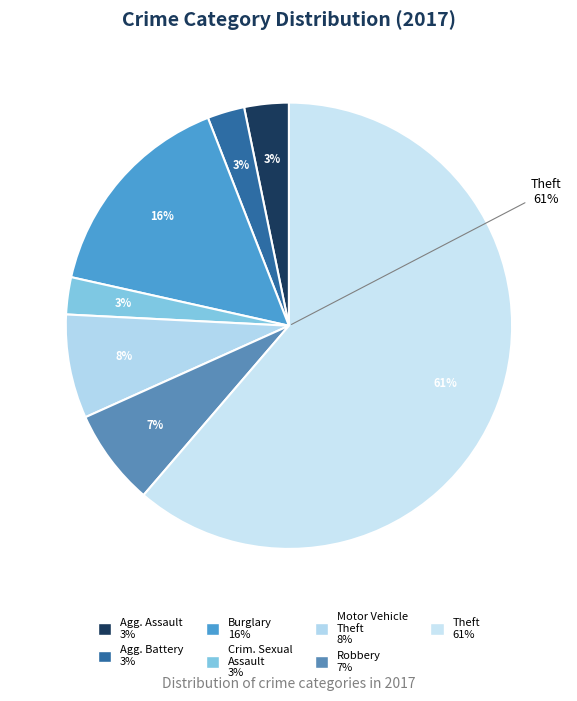

To the nearest percent, what is the average slice percentage?

14%